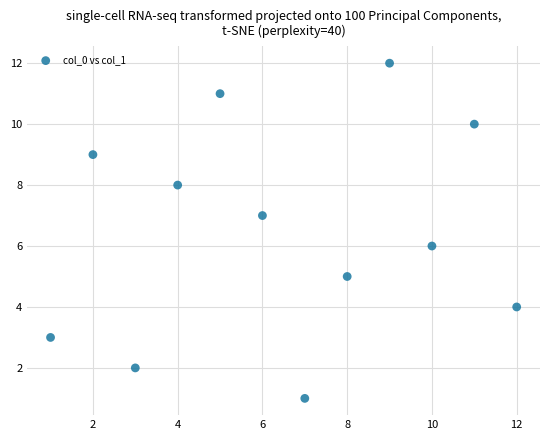

What is the range of X values (max minus min)?

11